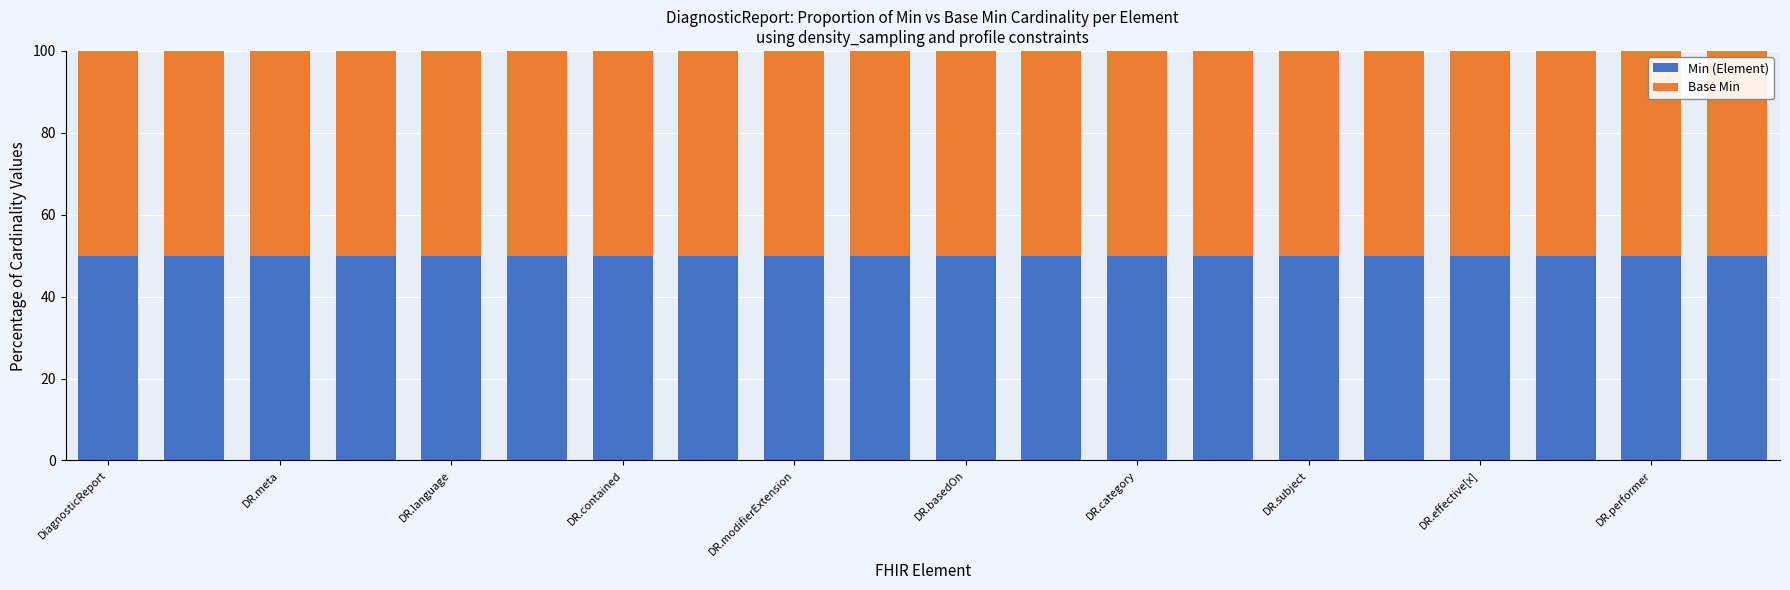

How many series are shown in this chart?

2